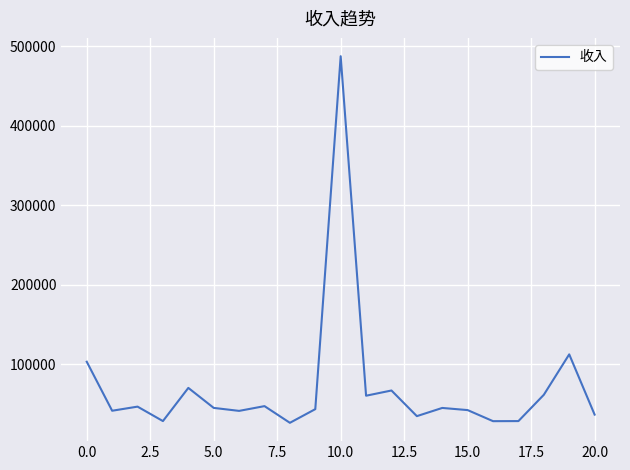

Count the number of categories in the chart.

21